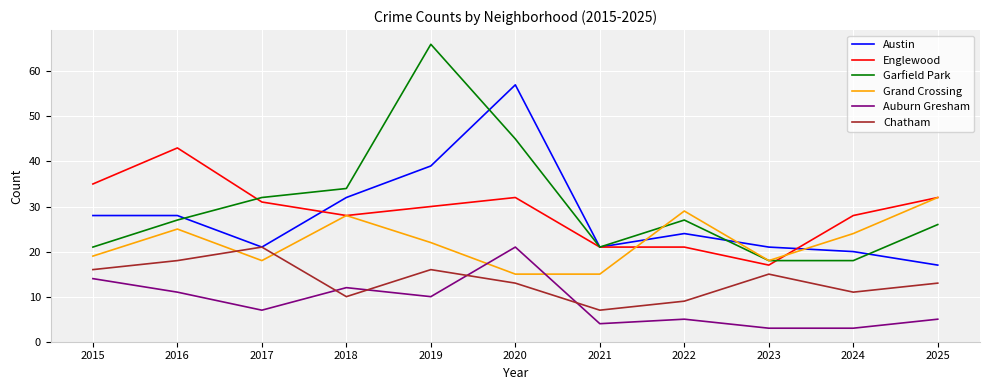

The Grand Crossing series shows 31 at 2015. True or false?

False